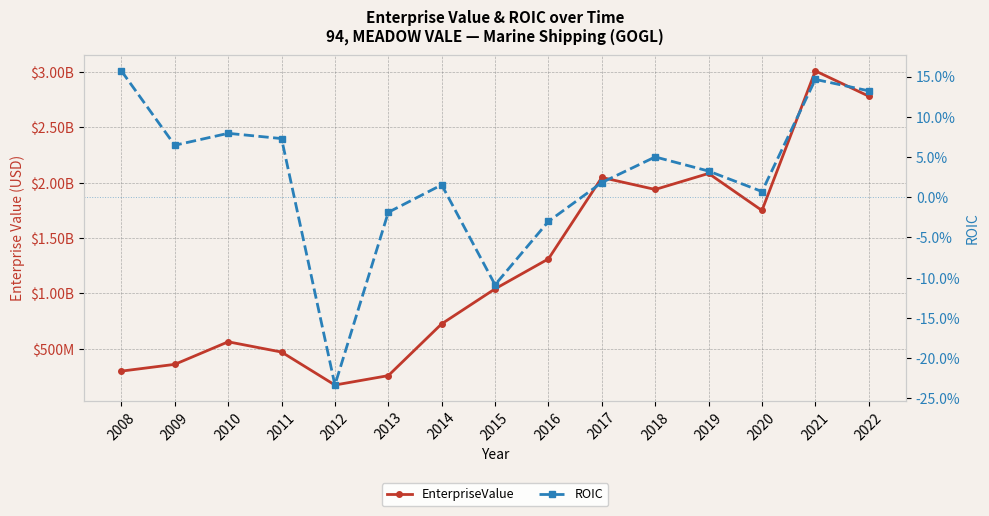

What is the spread (max minus min) of values at 2017?

2047268461.8